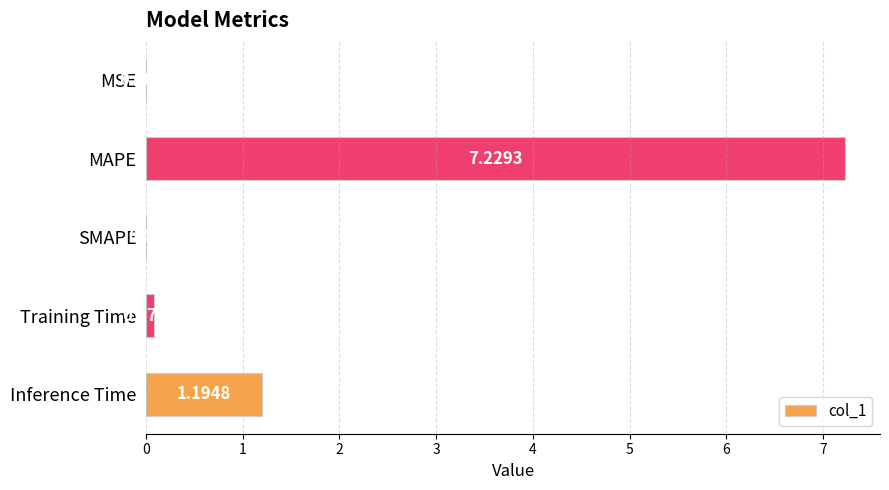

What is the maximum value shown in the chart?

7.2